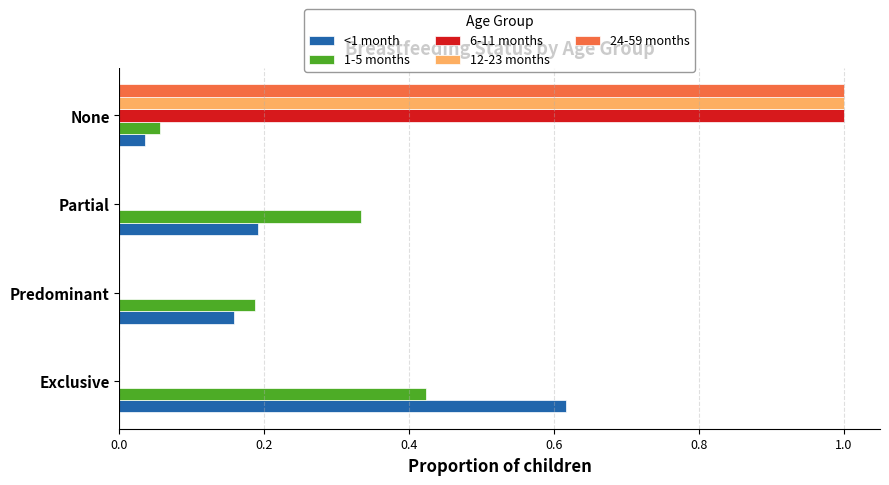

True or false: 6-11 months has a value of 1.6 at None.

False